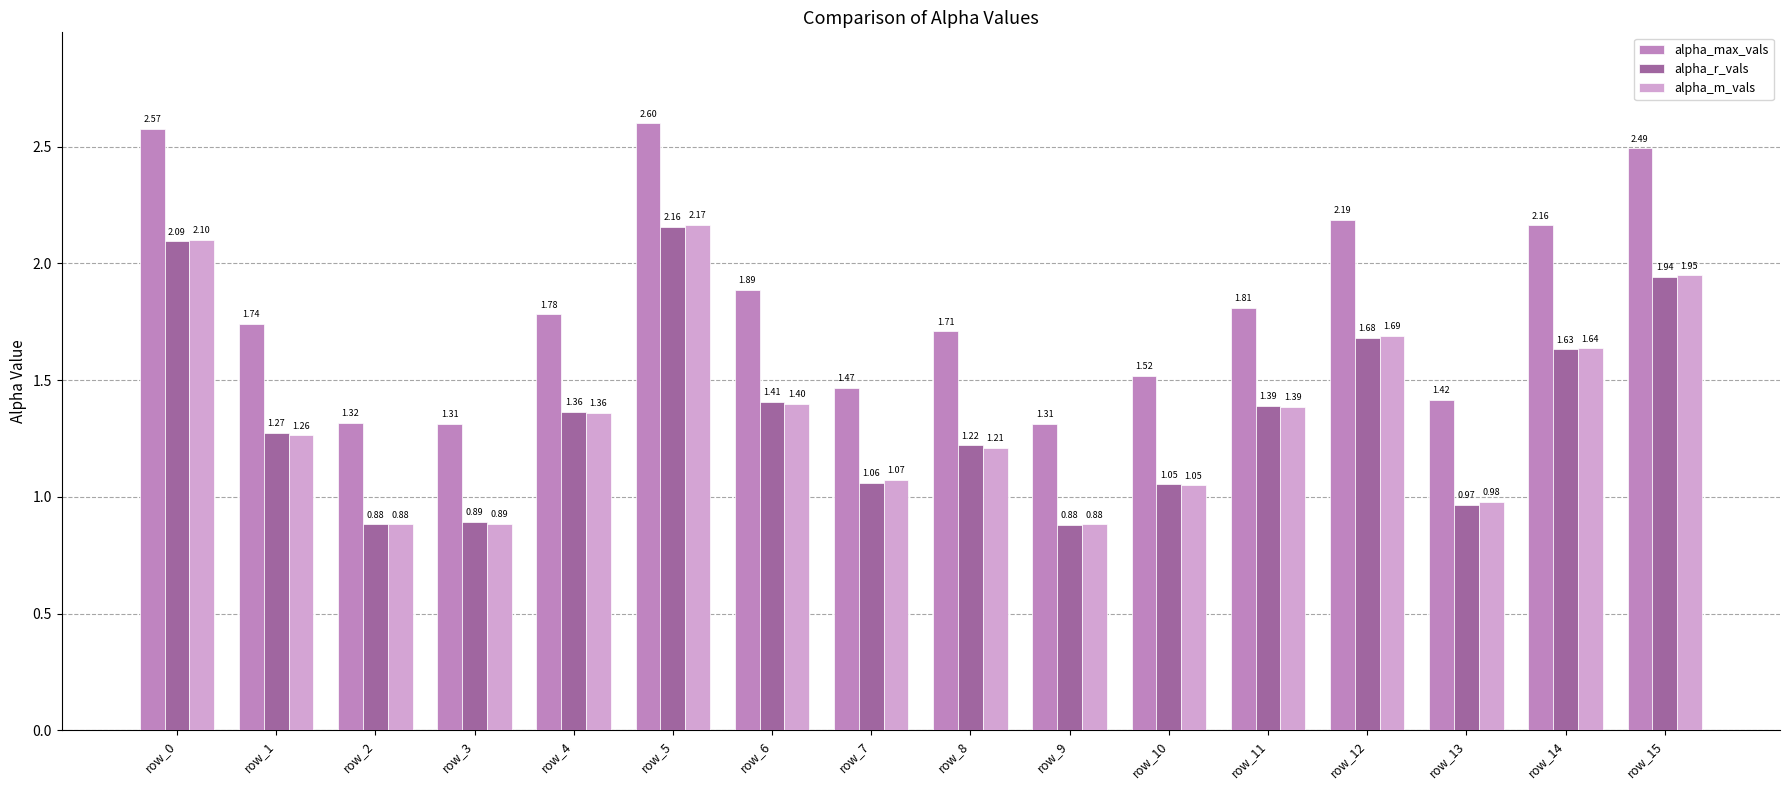

What is the sum of the alpha_m_vals values at row_3 and row_7?

2.0